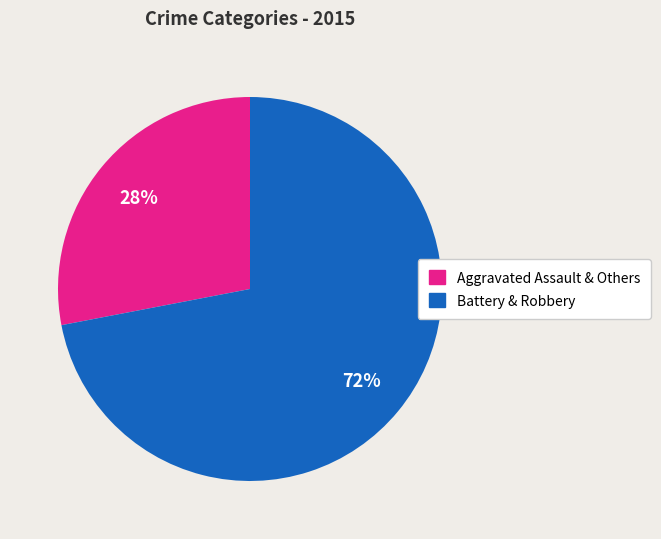

Does any single category account for the majority?

Yes